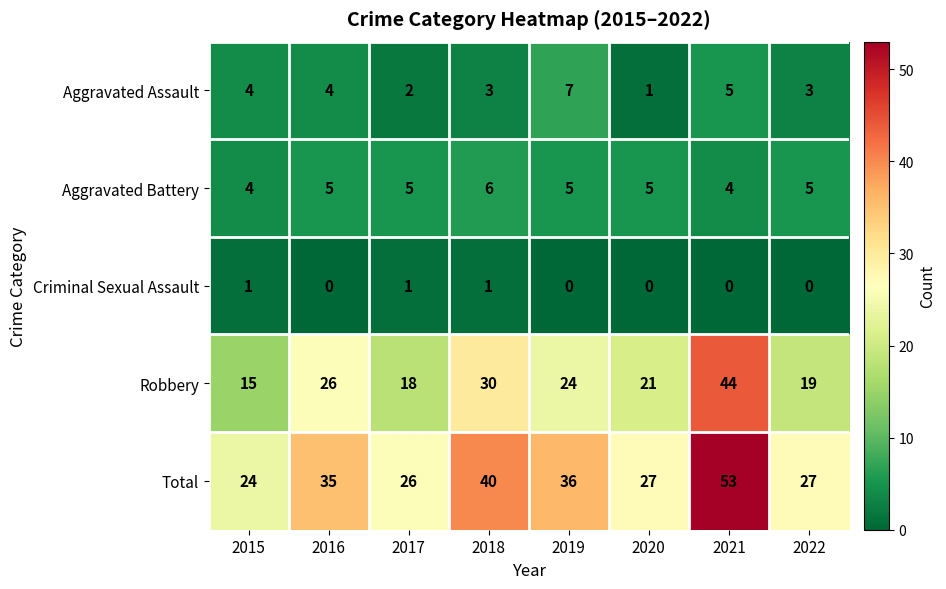

What is the difference between the highest and lowest values at 2020?

27